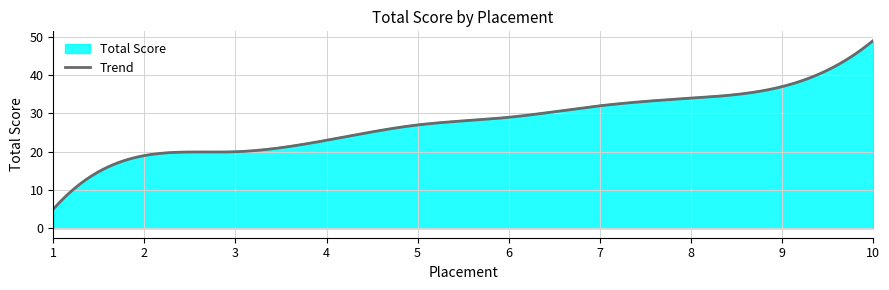

What is the average value?

28